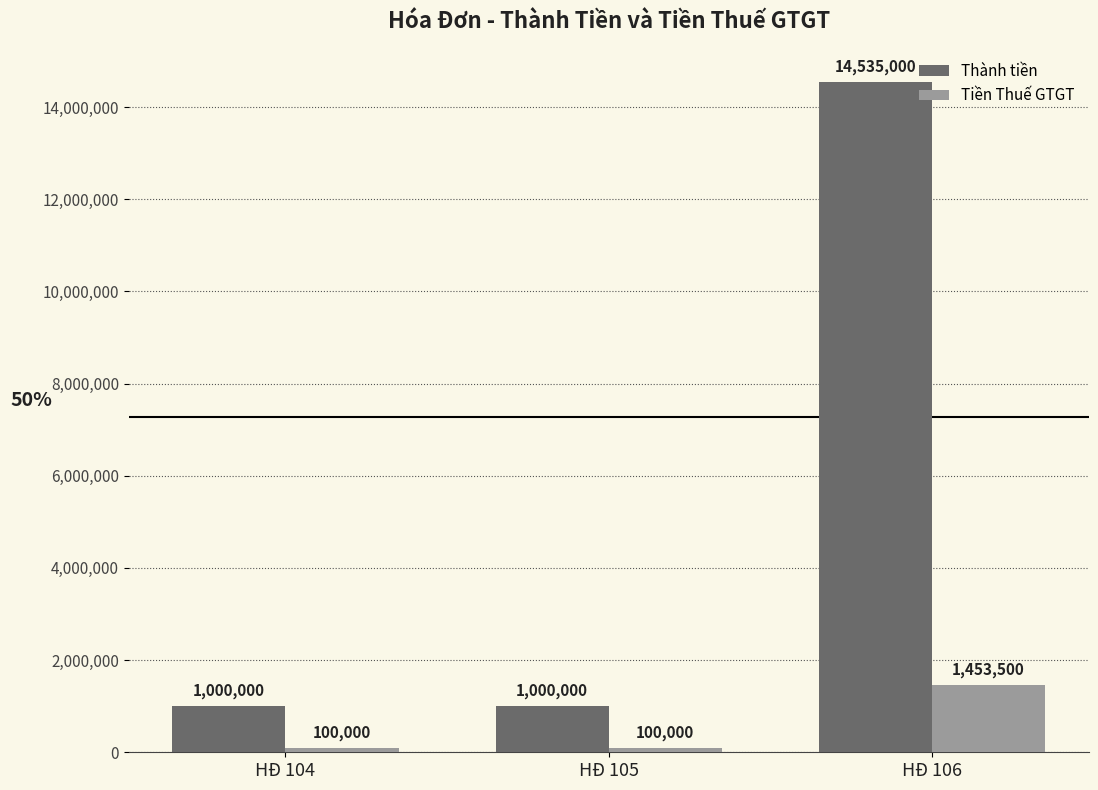

Reading left to right, list all the values displayed in this chart.

Thành tiền: 1000000	1000000	14535000
Tiền Thuế GTGT: 100000	100000	1453500